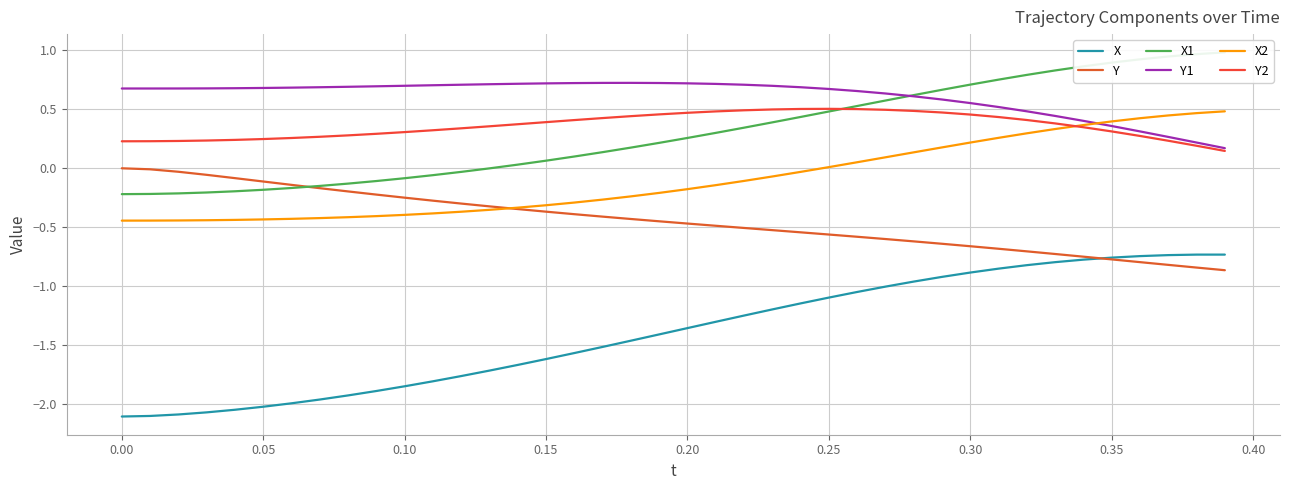

Is the value of Y2 at 26 greater than the value of Y at 12?

Yes